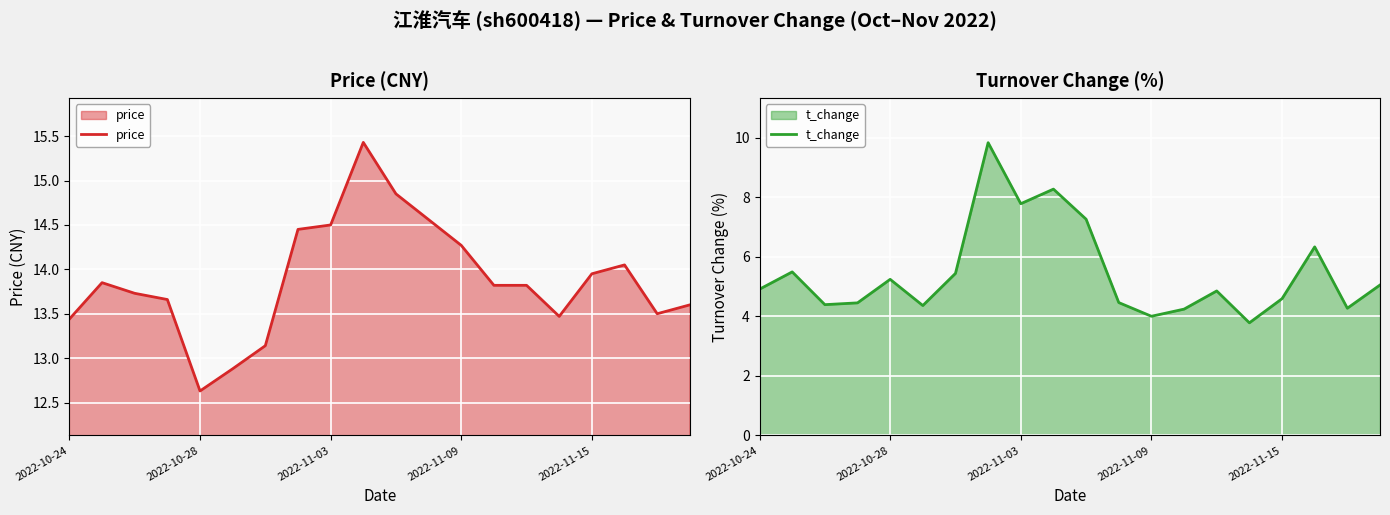

Which series has the largest total across all categories?

price